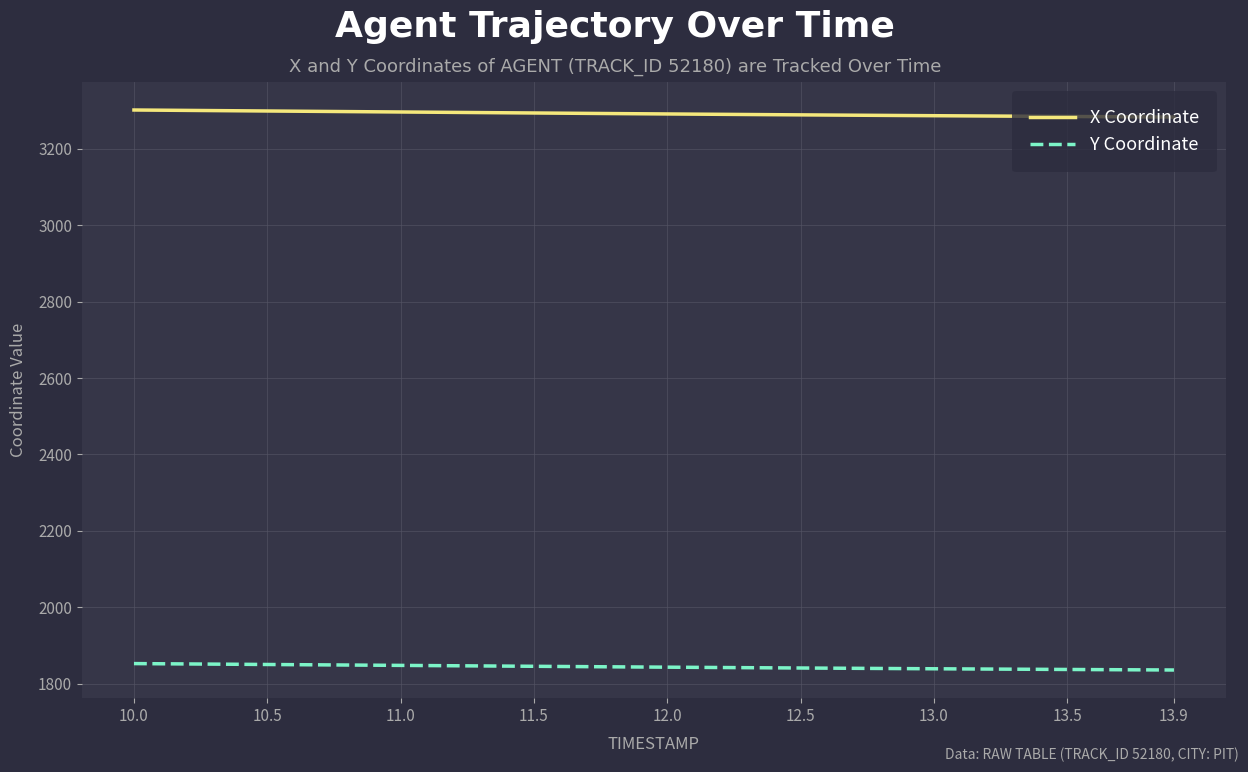

What is the minimum value shown in the chart?

1835.6